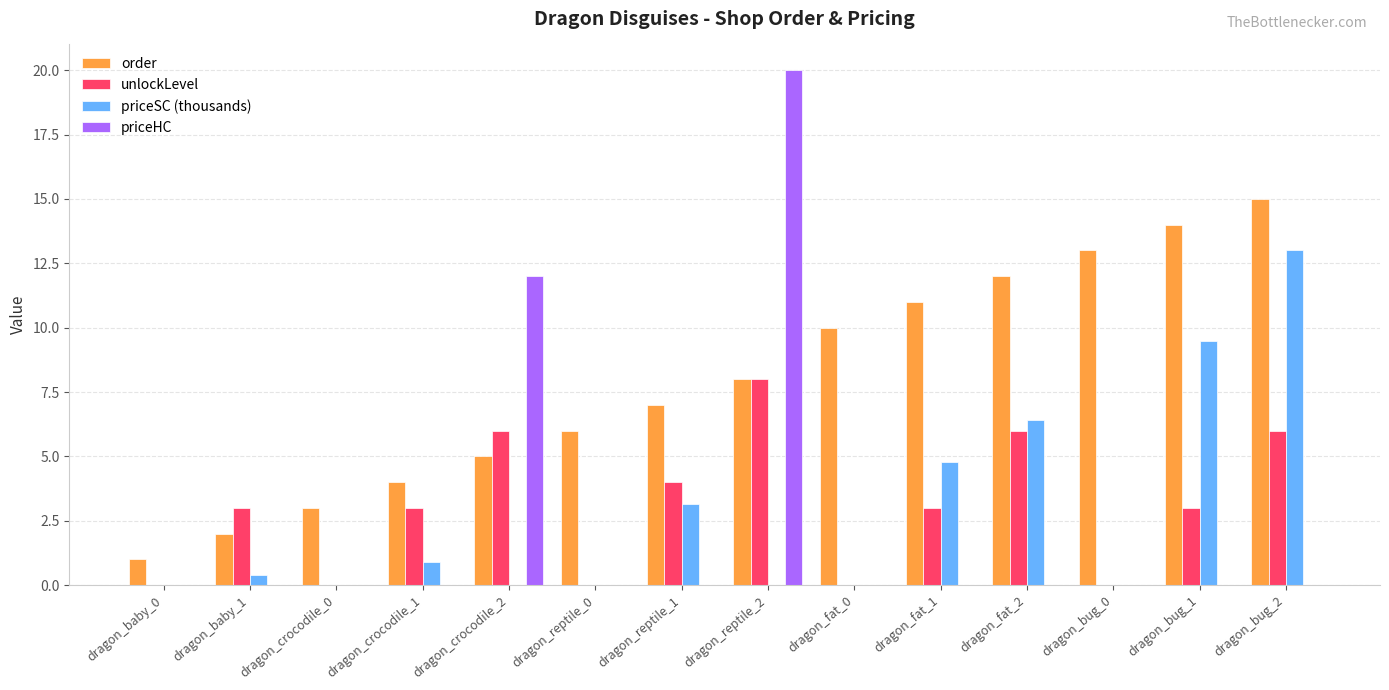

Between dragon_fat_2 and dragon_bug_0, which series saw the biggest shift?

priceSC (thousands)